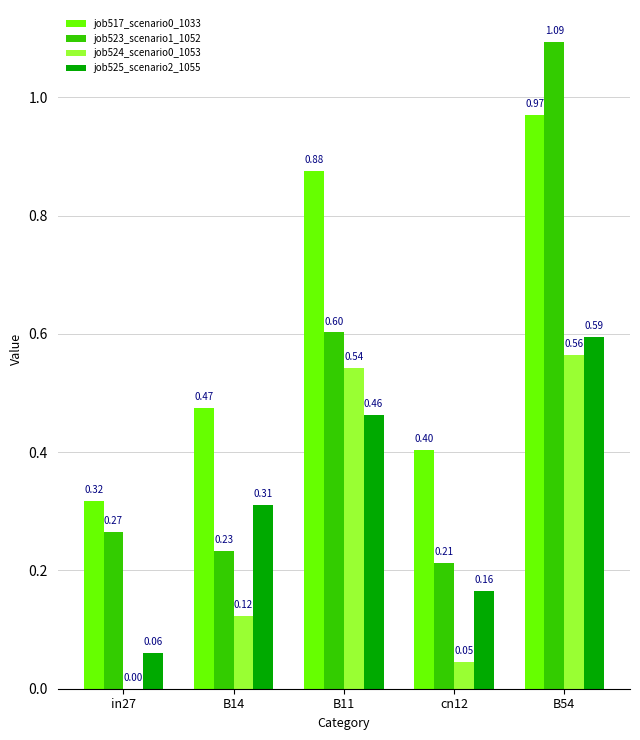

What is the total value across all series at B11?

2.5